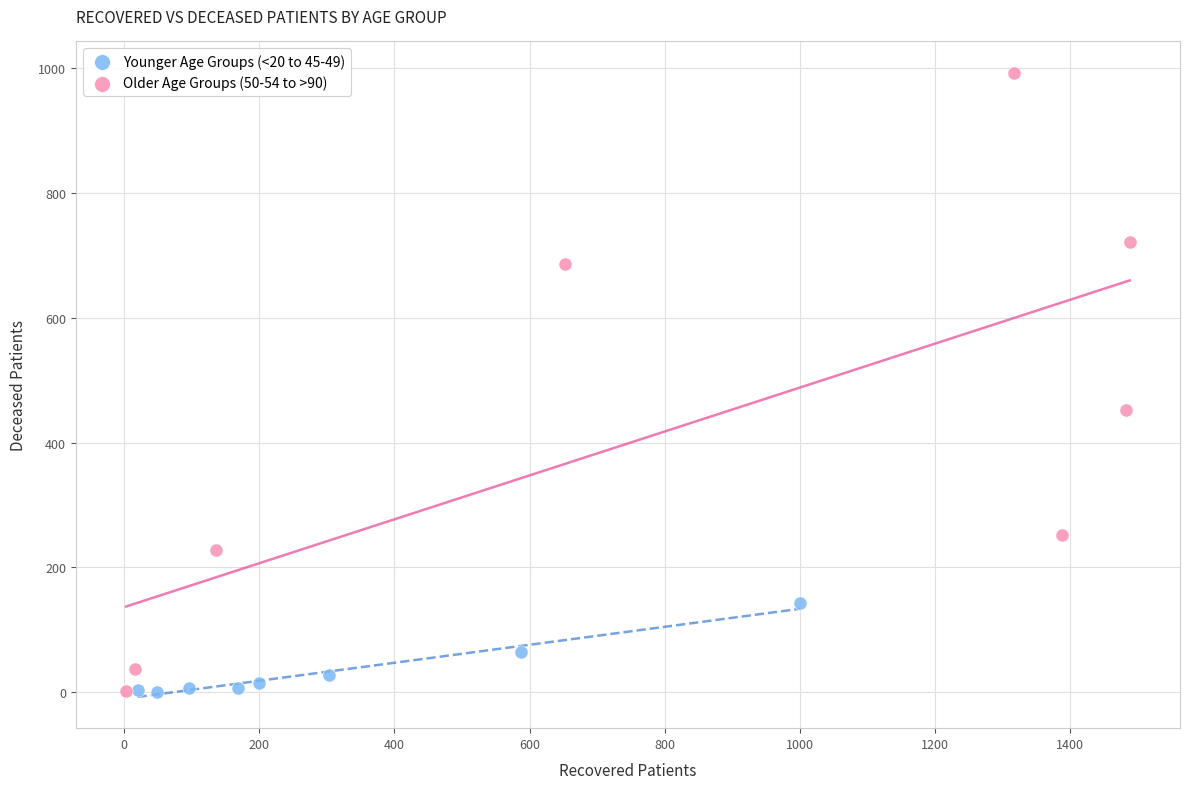

Which series contains the highest Y value?

Older Age Groups (50-54 to >90)